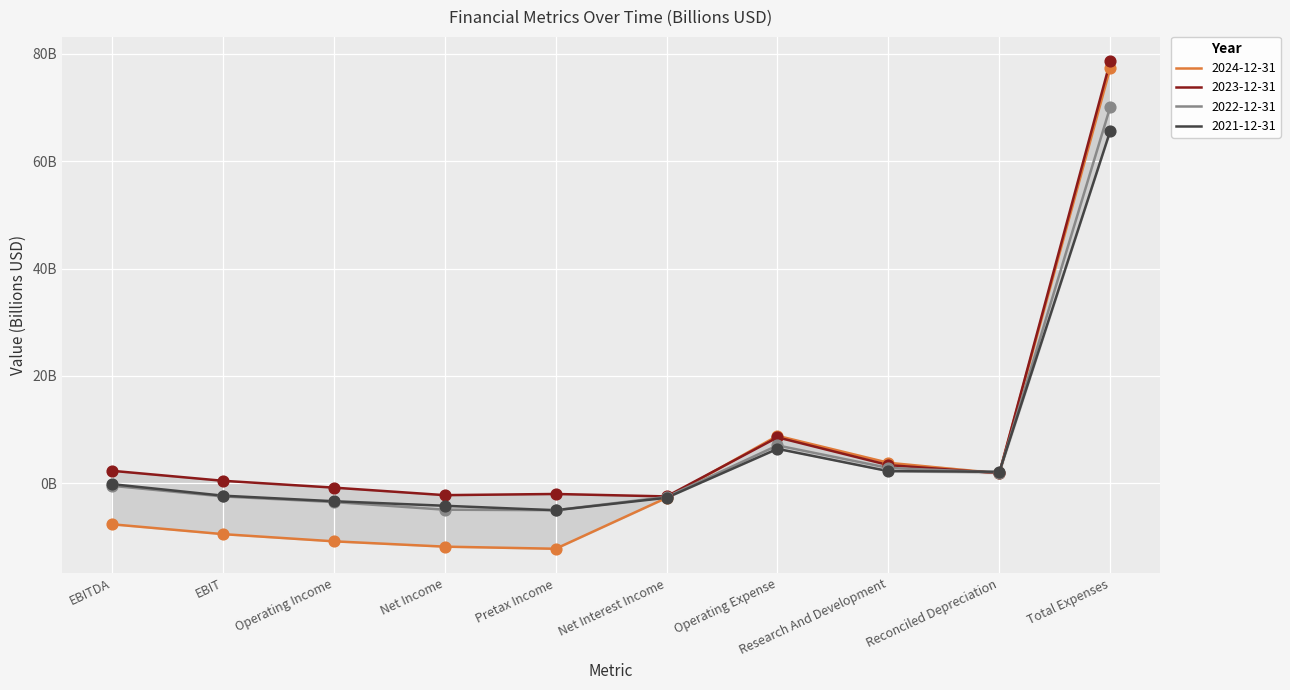

Which series has the widest spread of Y values?

2024-12-31